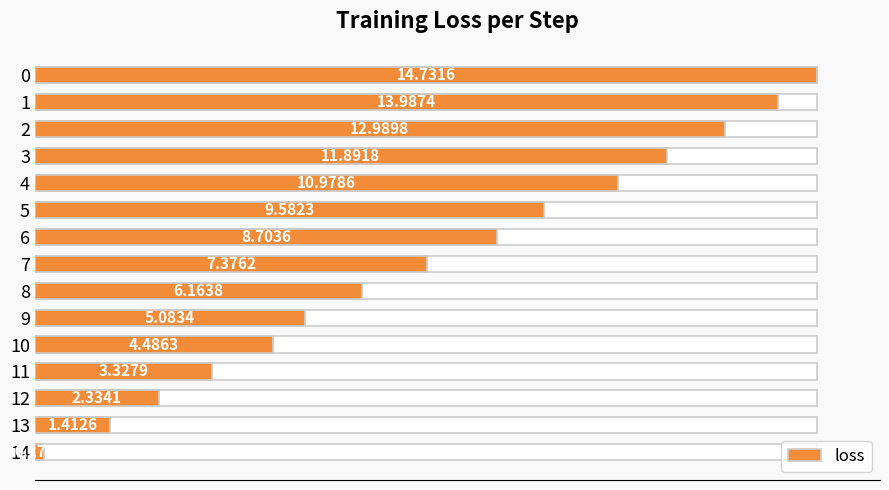

What is the difference between the maximum and minimum values?

14.6